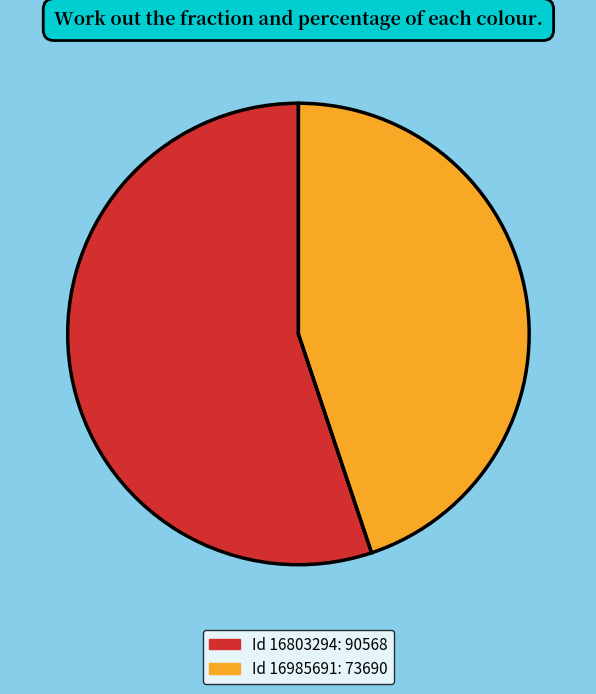

To the nearest percent, what is the average slice percentage?

50%